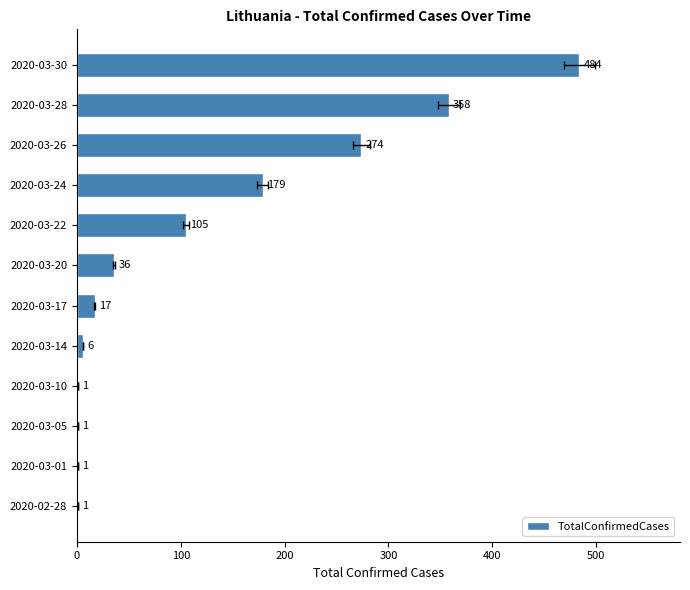

Is it true that the value at 2020-03-26 is 103?

False